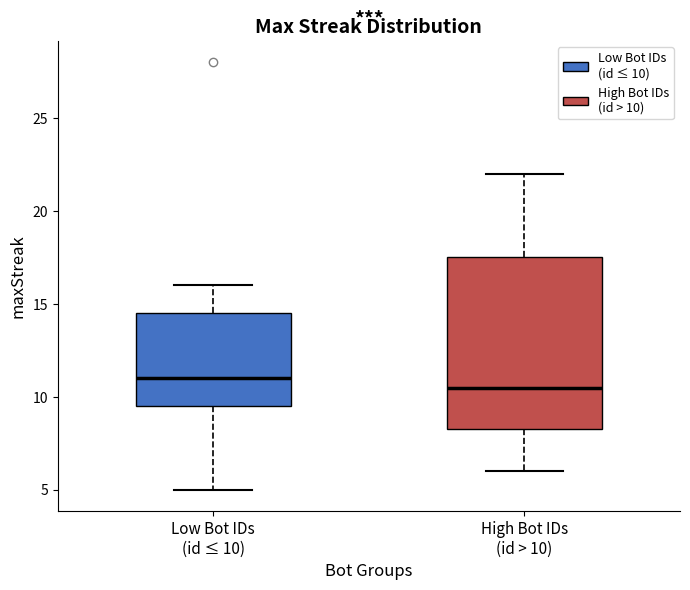

Where does the lower whisker of the box for High Bot IDs (id > 10) end on the y-axis? The values are not printed on the chart, so give them approximately, as read against the axis.

6.0